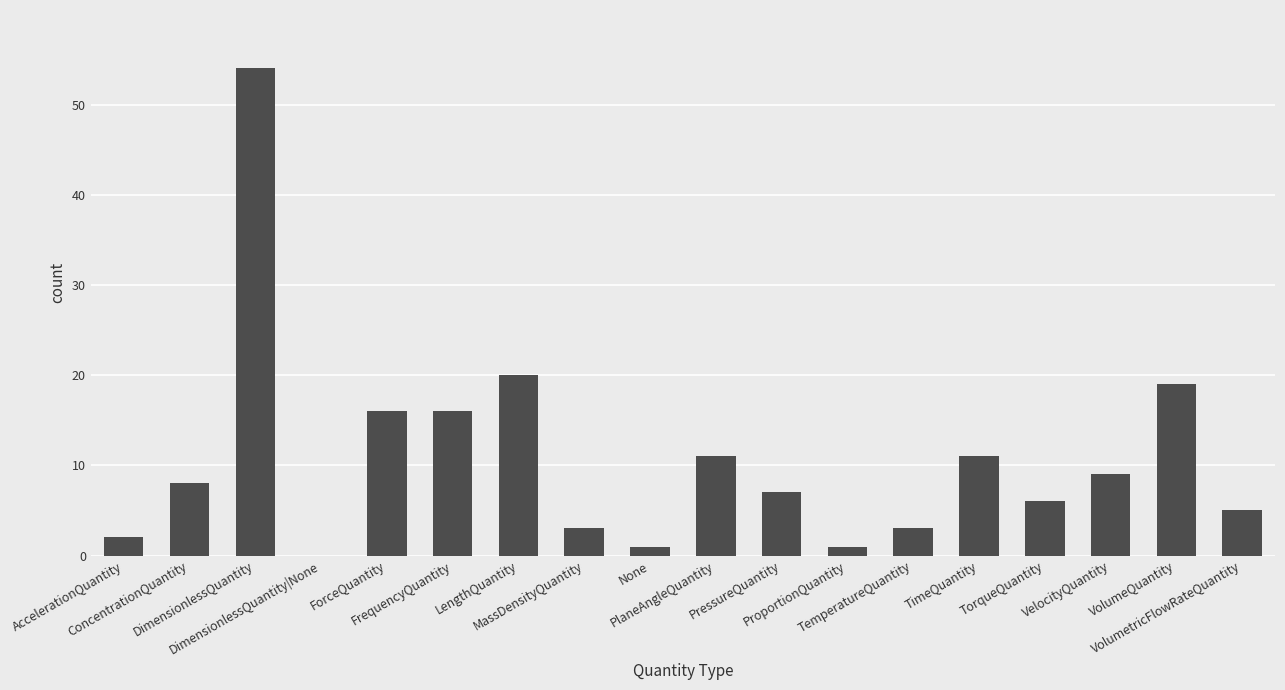

What is the greatest value displayed?

54